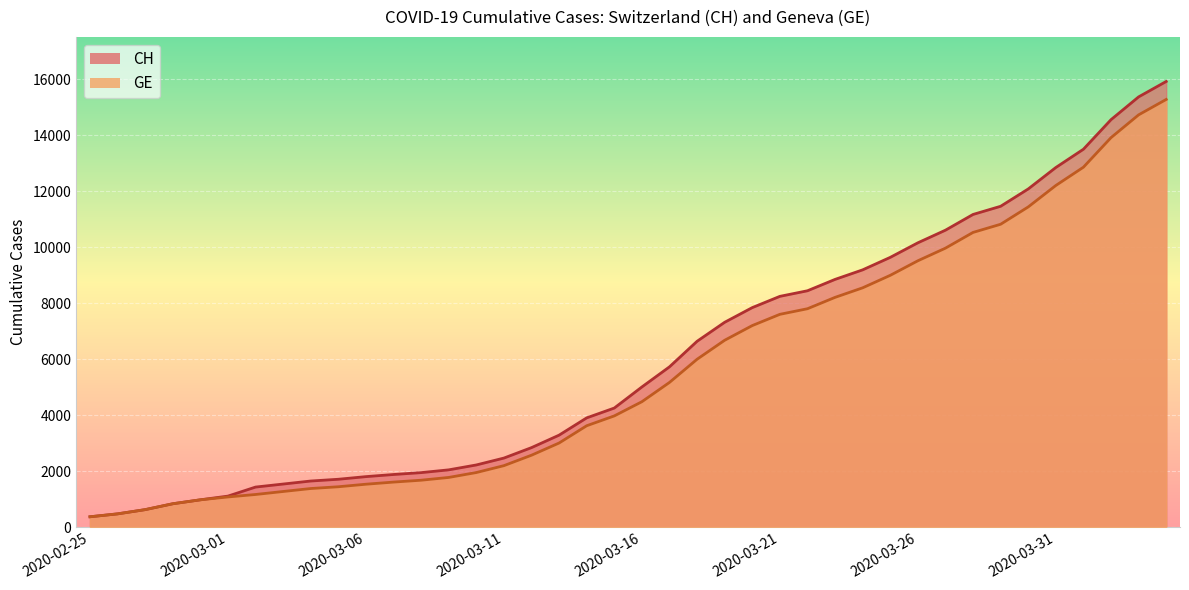

True or false: GE and CH intersect in this chart.

False